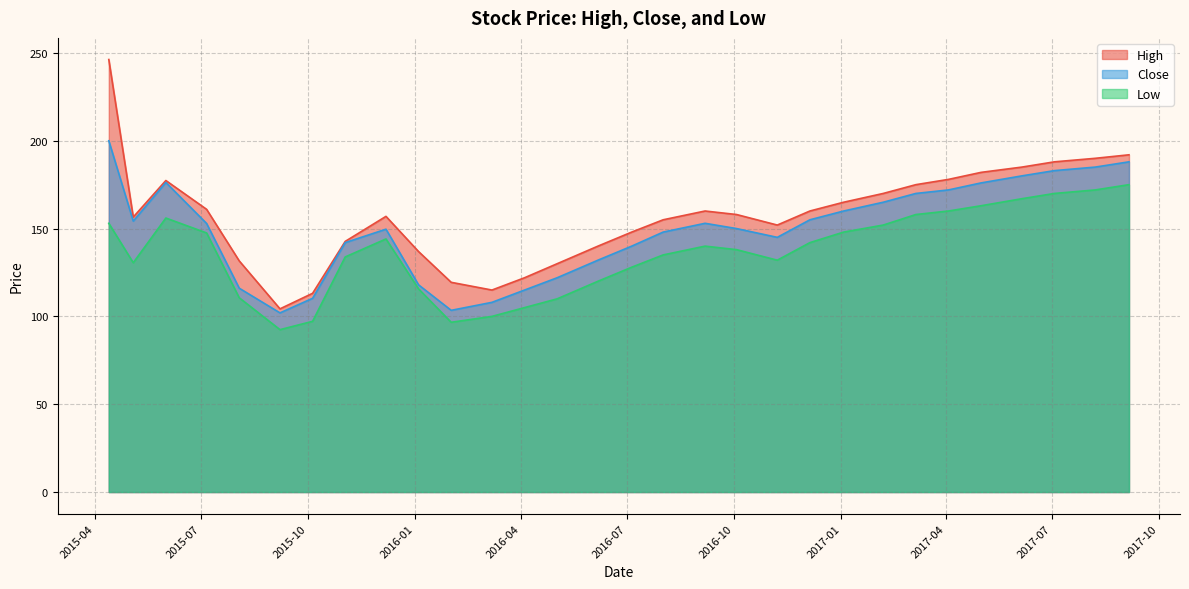

True or false: High and Low cross at least once.

False